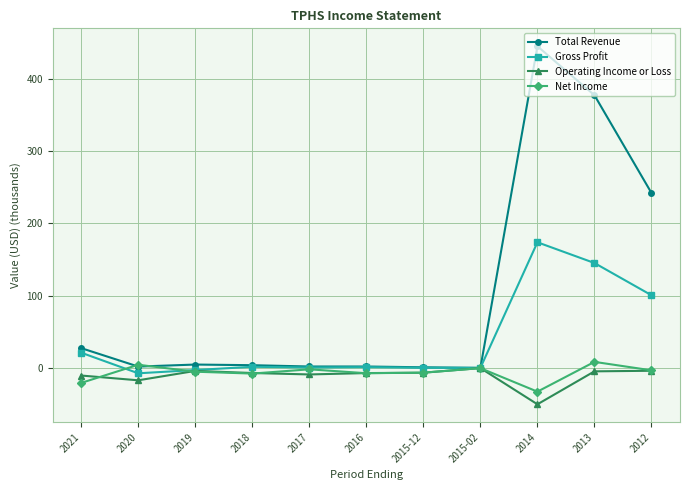

What is the label of the 11th point from the left?

2012